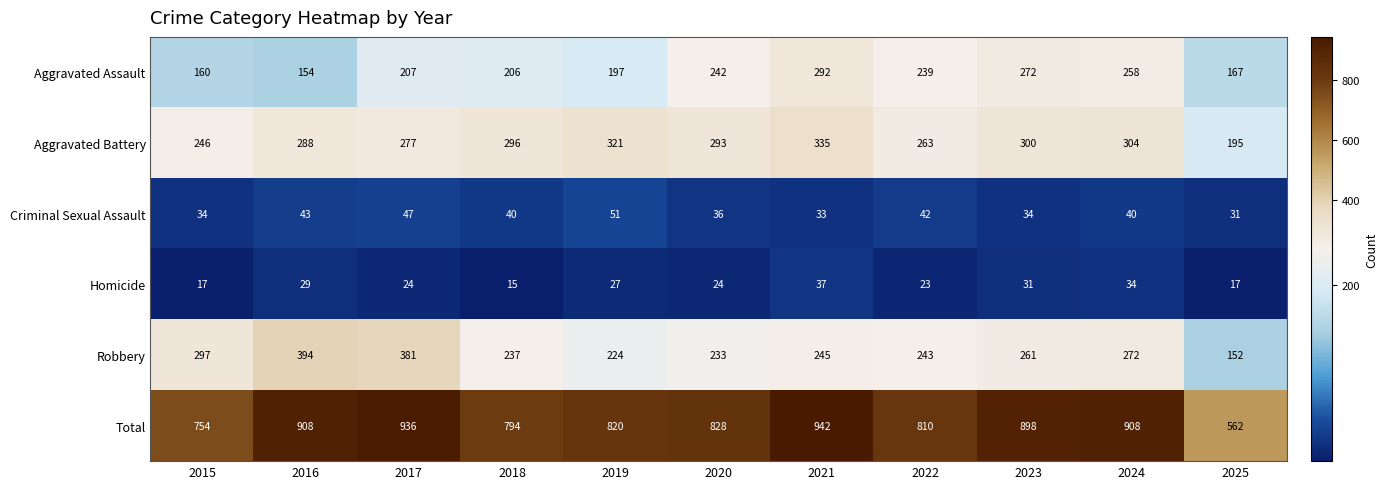

What is the total value across all series at 2024?

1816